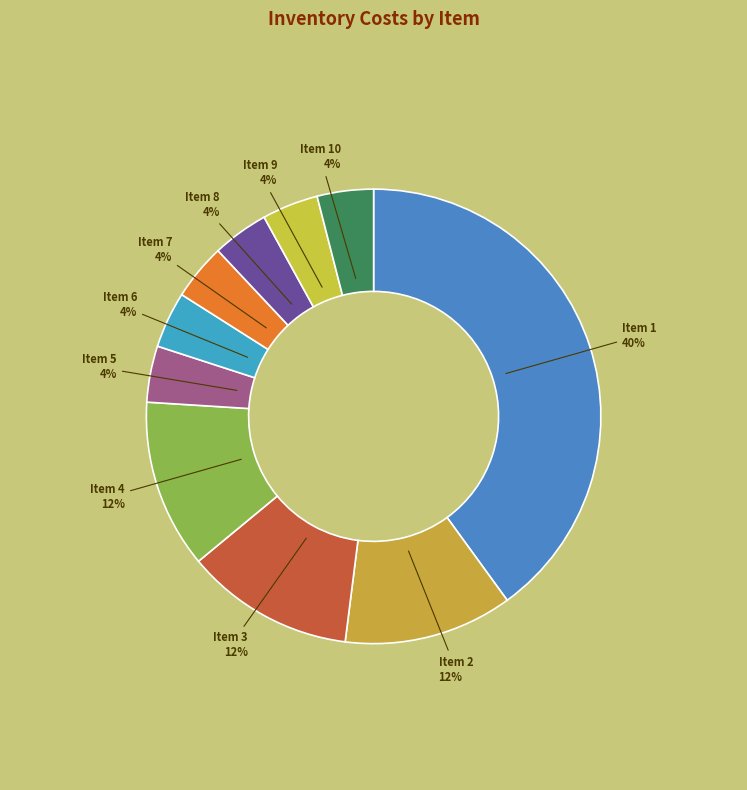

To the nearest percent, what is the difference between the largest and smallest slice percentages?

36%